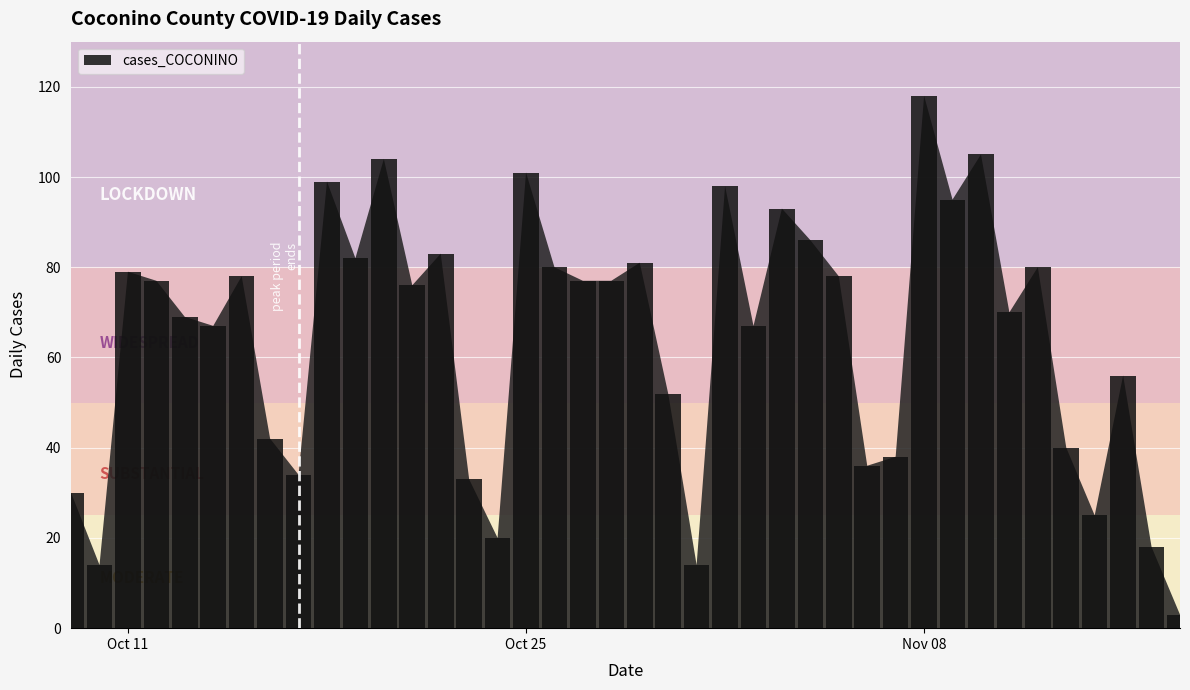

What is the value of the 23rd bar from the left?

14